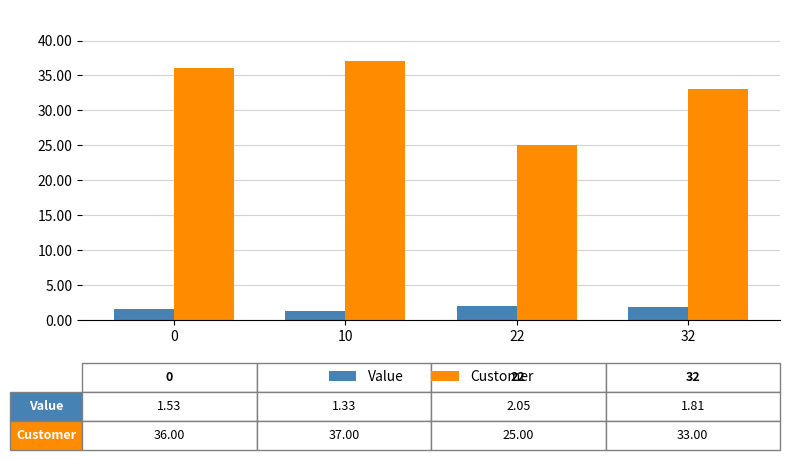

Read the Value value at 0.

1.5